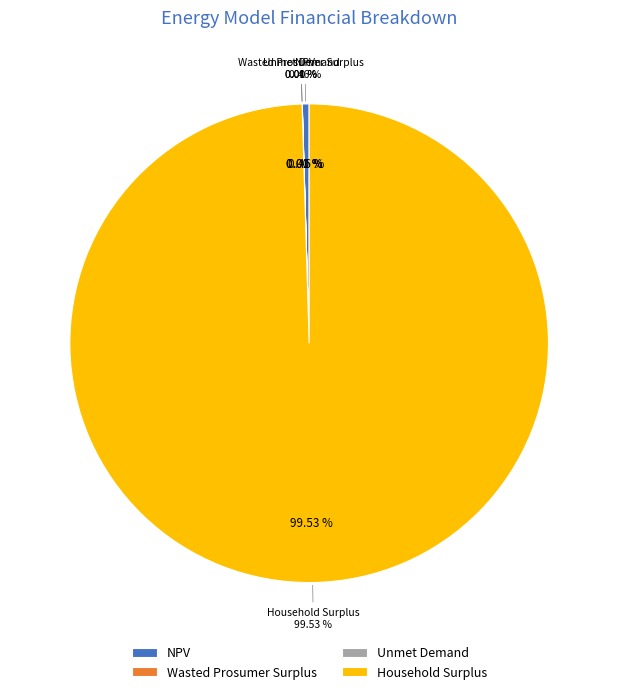

What is the smallest slice in the pie chart?

Unmet Demand